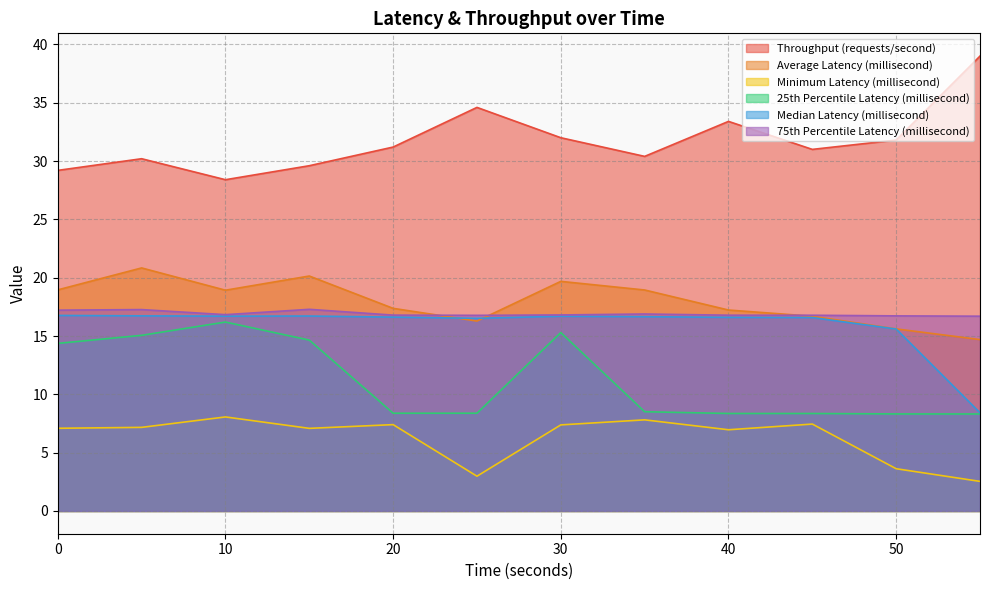

At which label is Median Latency (millisecond) closest to 12?

55